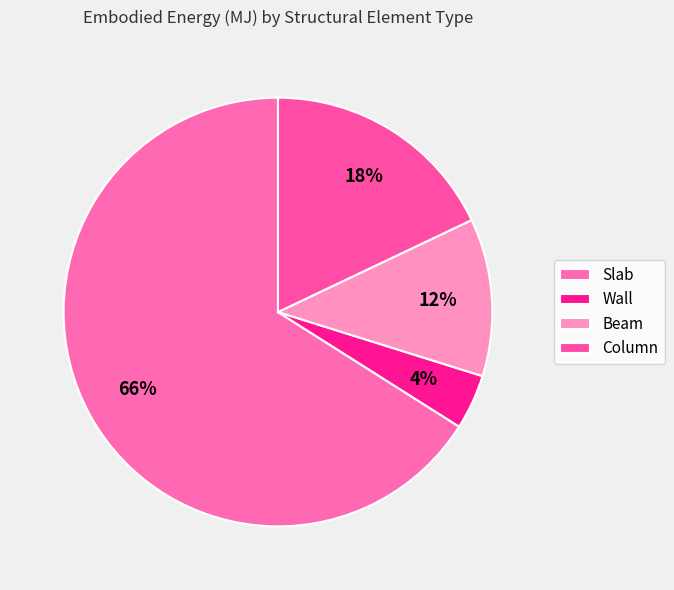

Which slice is the smallest?

Wall